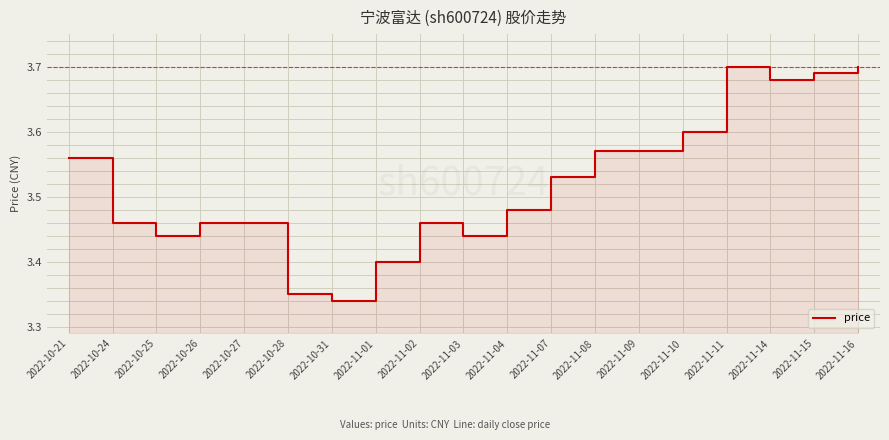

List the labels in order of value, smallest first.

2022-10-31, 2022-10-28, 2022-11-01, 2022-10-25, 2022-11-03, 2022-10-24, 2022-10-26, 2022-10-27, 2022-11-02, 2022-11-04, 2022-11-07, 2022-10-21, 2022-11-08, 2022-11-09, 2022-11-10, 2022-11-14, 2022-11-15, 2022-11-11, 2022-11-16